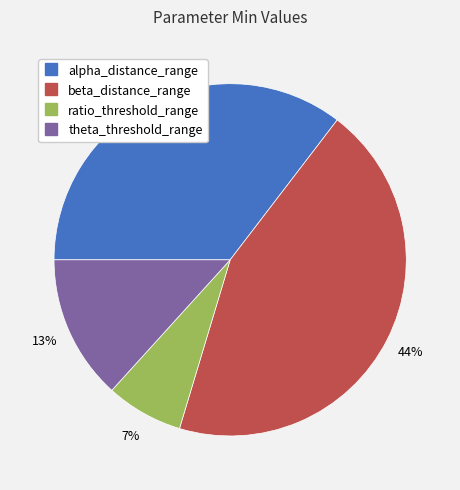

To the nearest percent, what is the average slice percentage?

25%